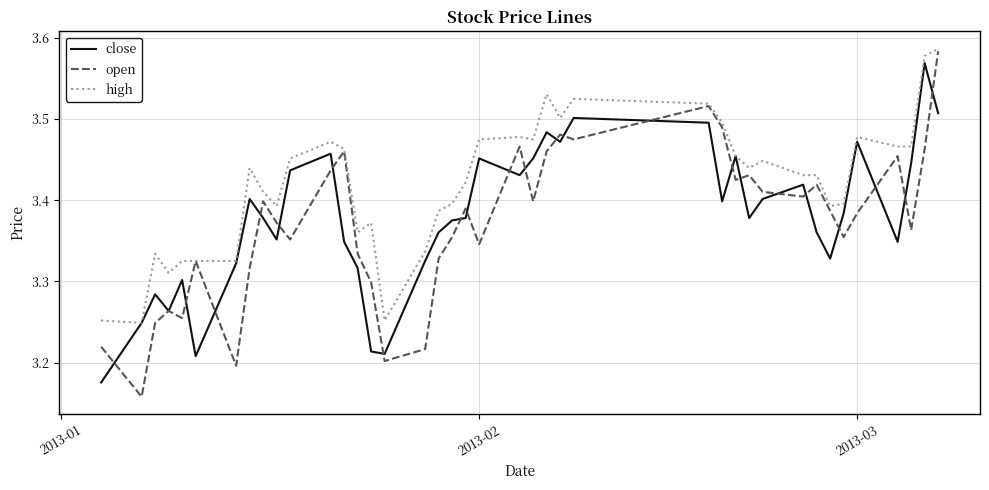

Which series has the largest range (max minus min)?

open